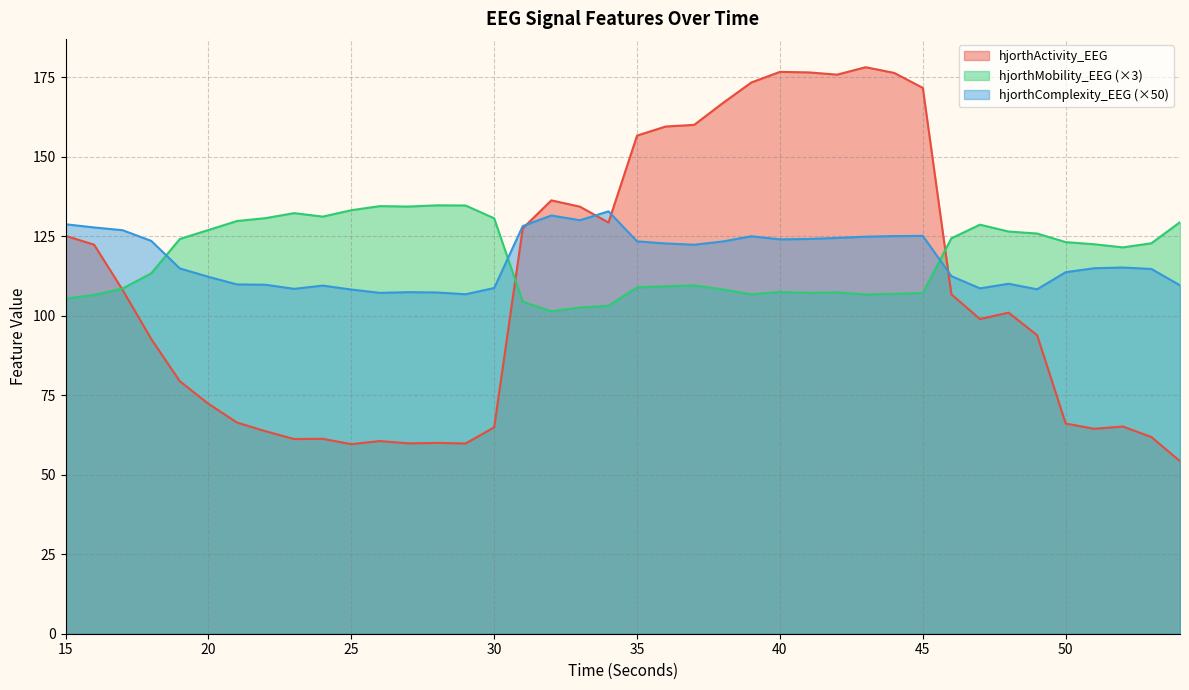

How many data points in hjorthComplexity_EEG are above 115?

20